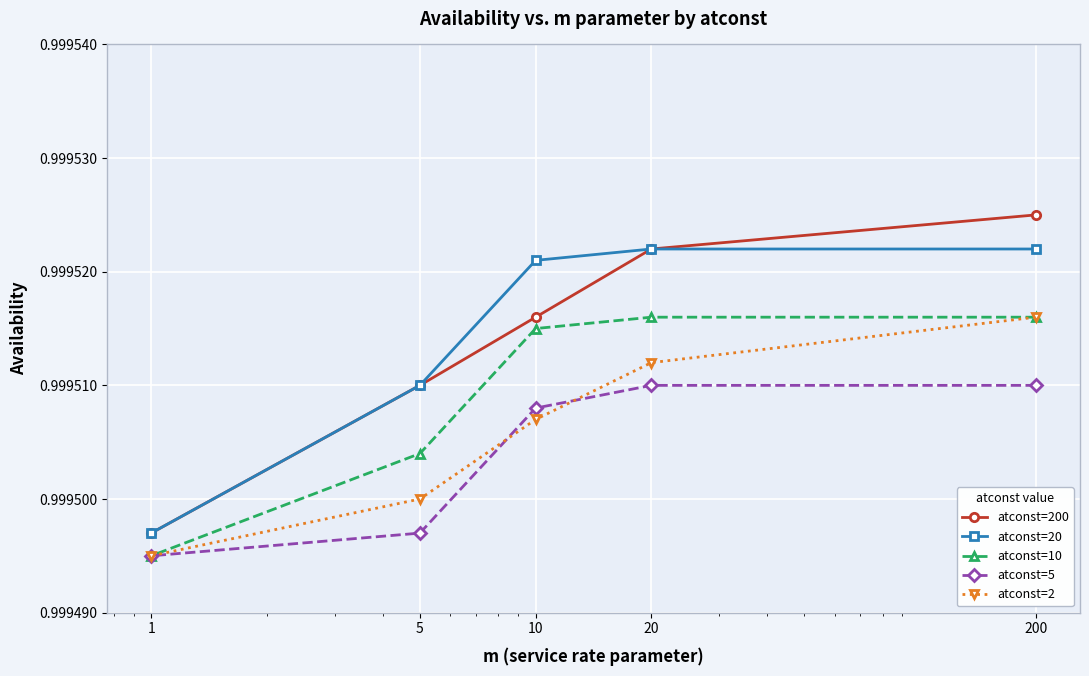

Read the atconst=2 value at 200.

1.0